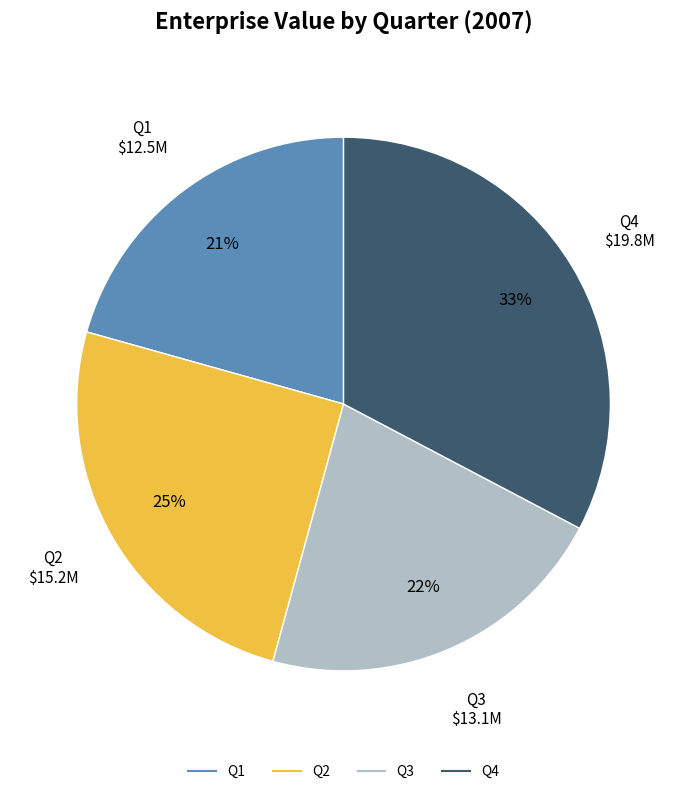

Is there a majority slice in this chart?

No